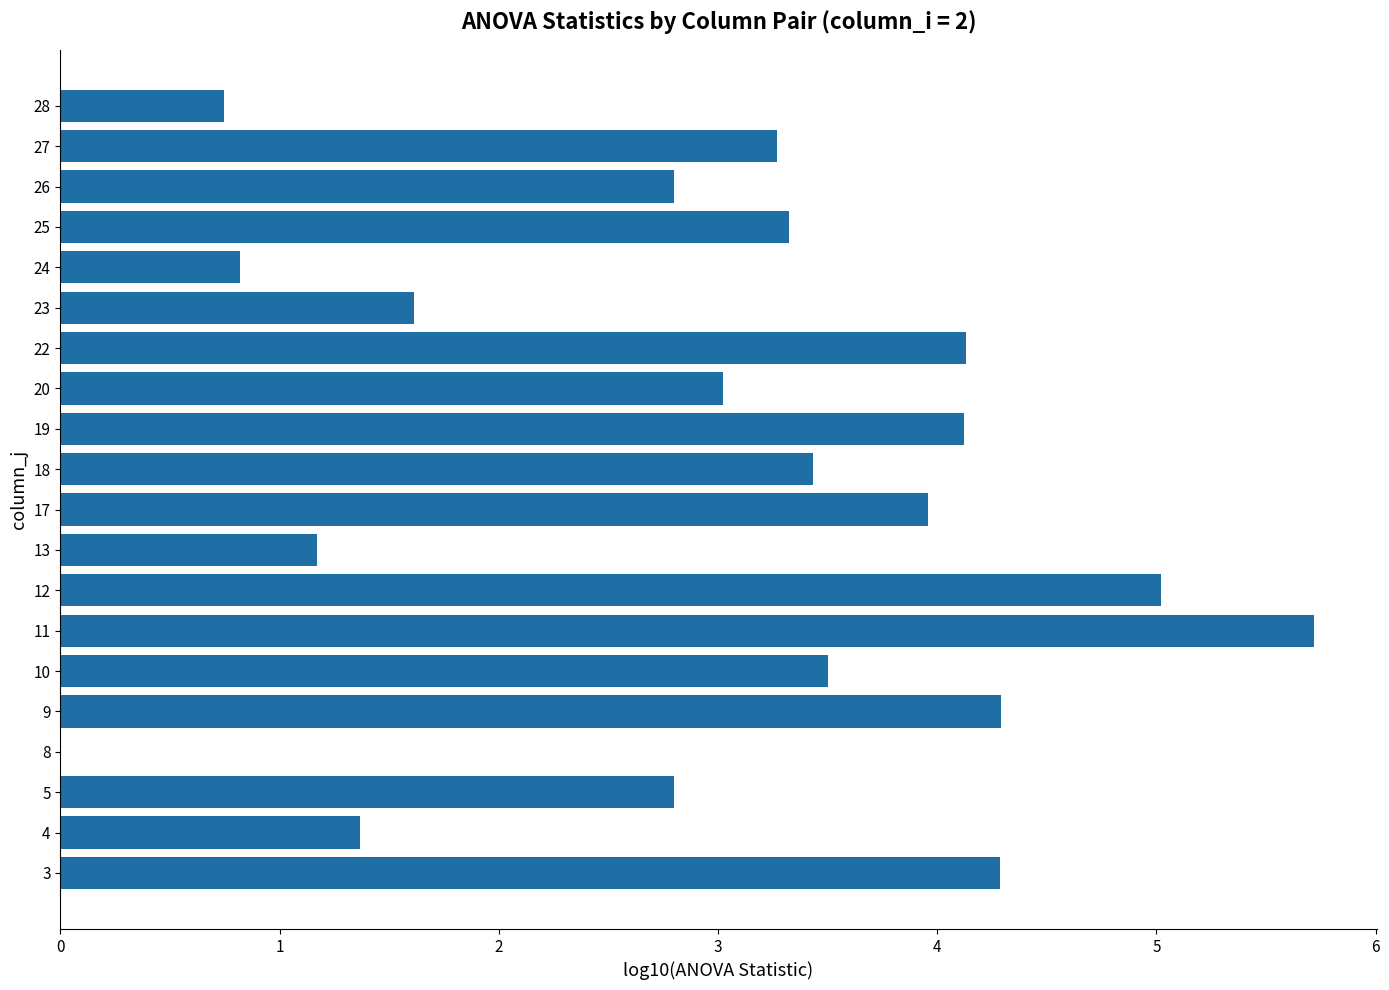

Read the value at 10.

3.5